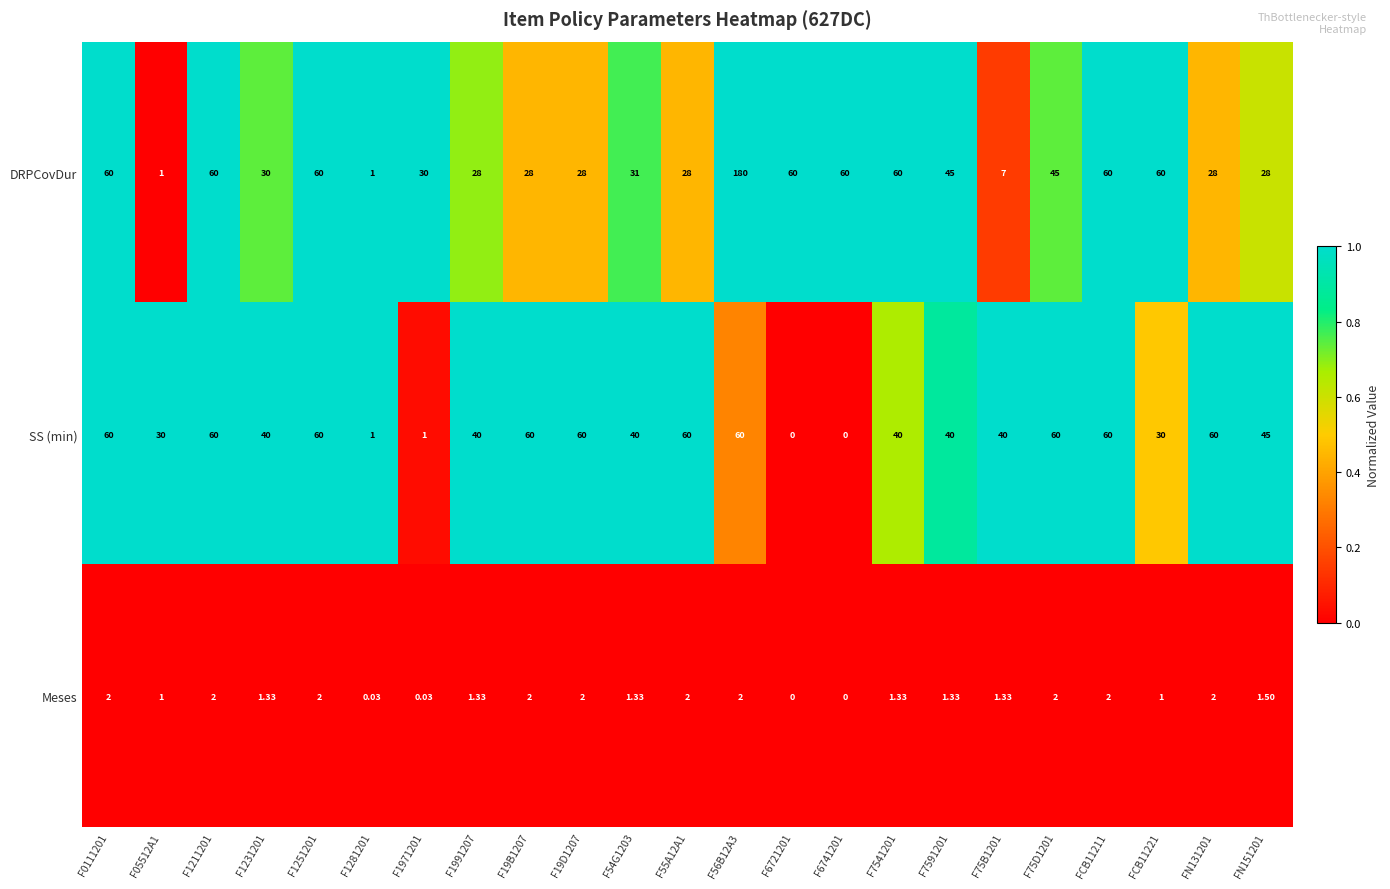

Which series has the largest total across all categories?

DRPCovDur